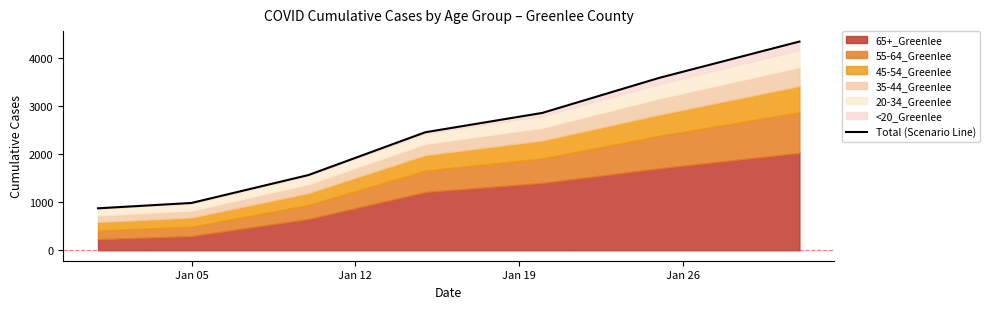

True or false: there are more than 0 points higher than both neighbors.

False